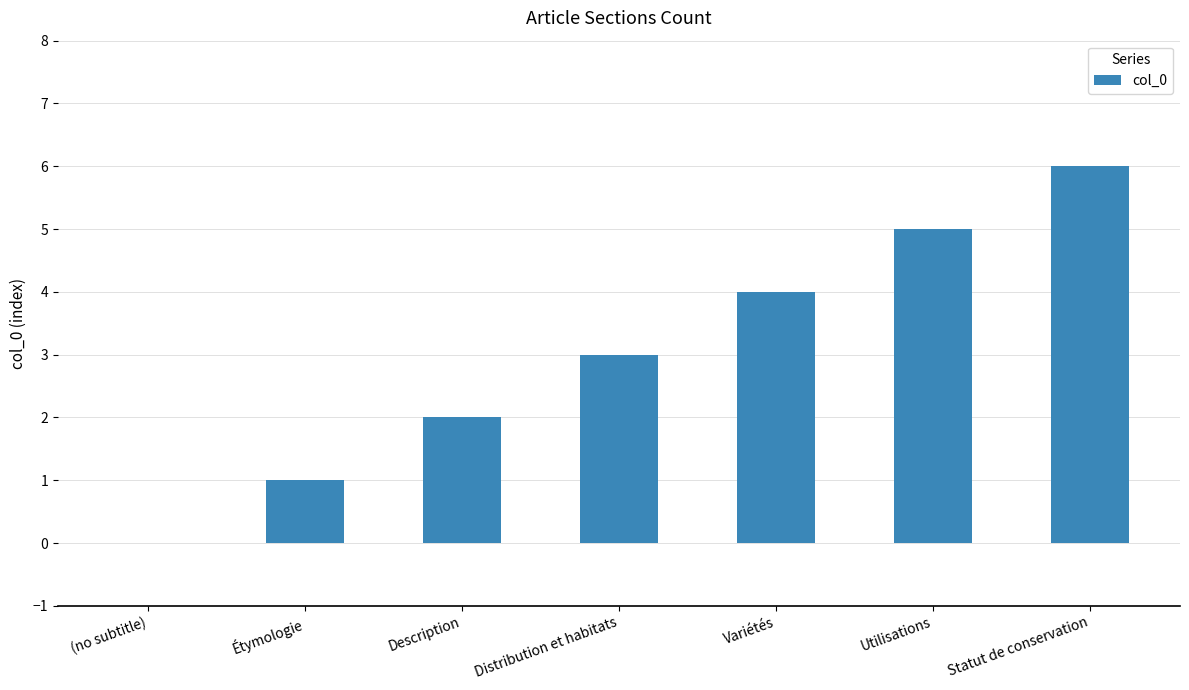

Count the number of categories in the chart.

7